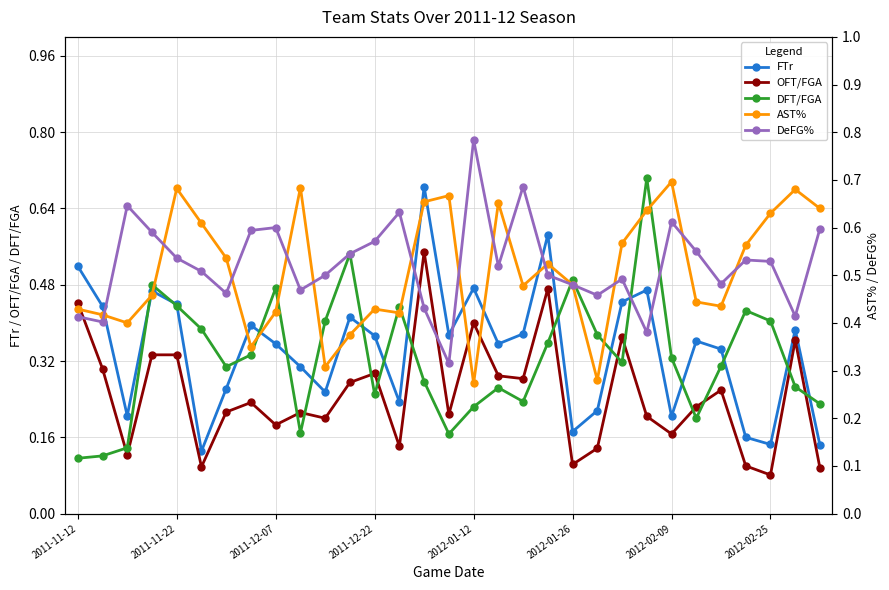

How many data points does each series have?

31